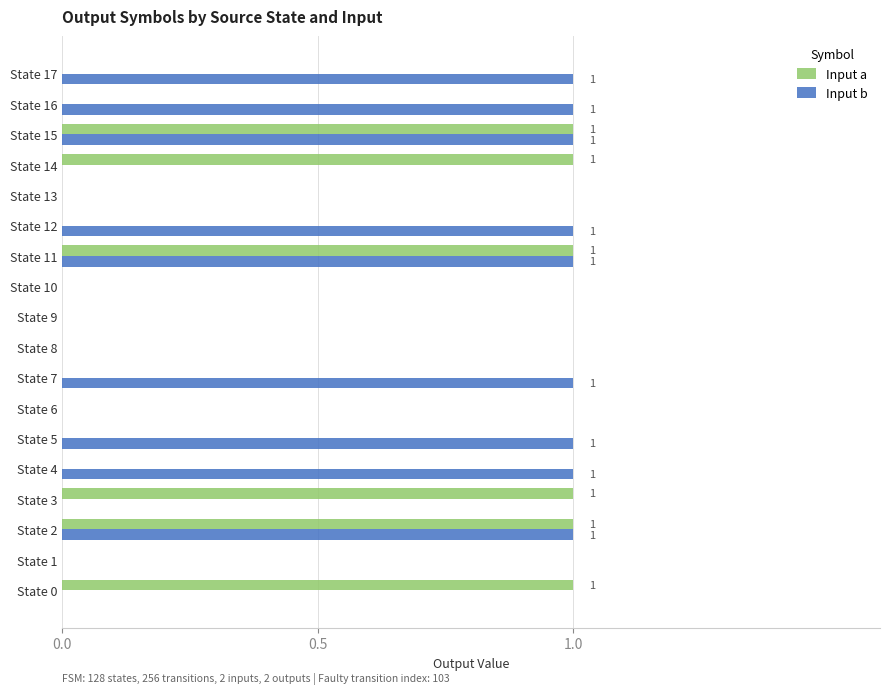

Between State 7 and State 13, which series saw the biggest shift?

Input b